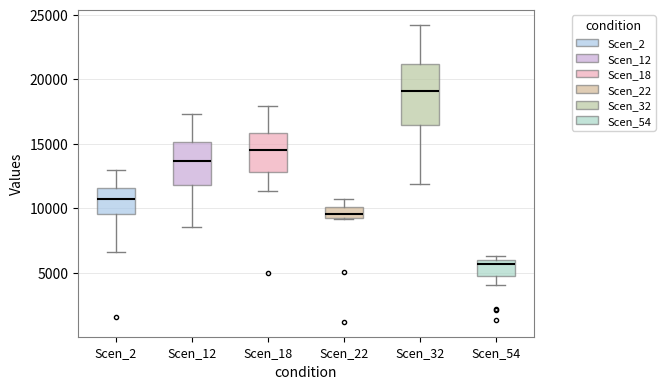

Where does the upper whisker of the box for Scen_2 end on the y-axis? The values are not printed on the chart, so give them approximately, as read against the axis.

13000